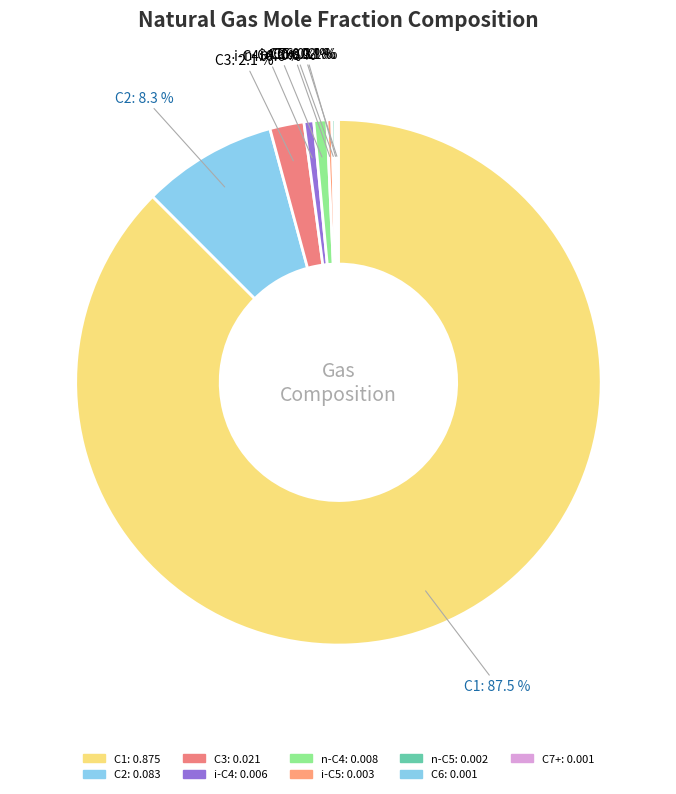

What is the majority slice?

C1